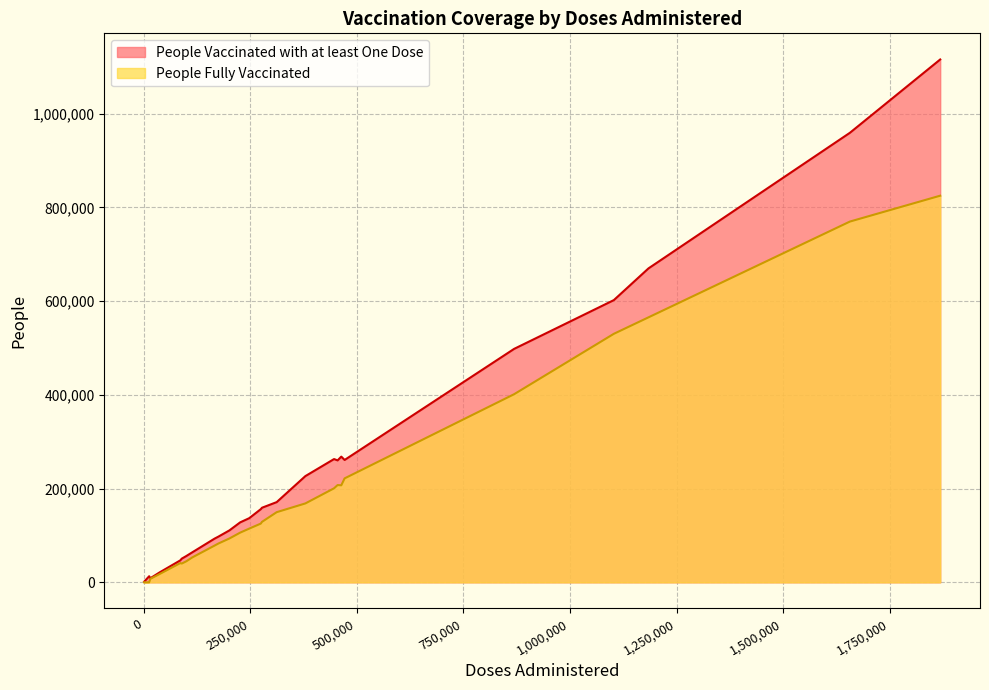

What is the average value of the People Vaccinated with at least One Dose series?

215180